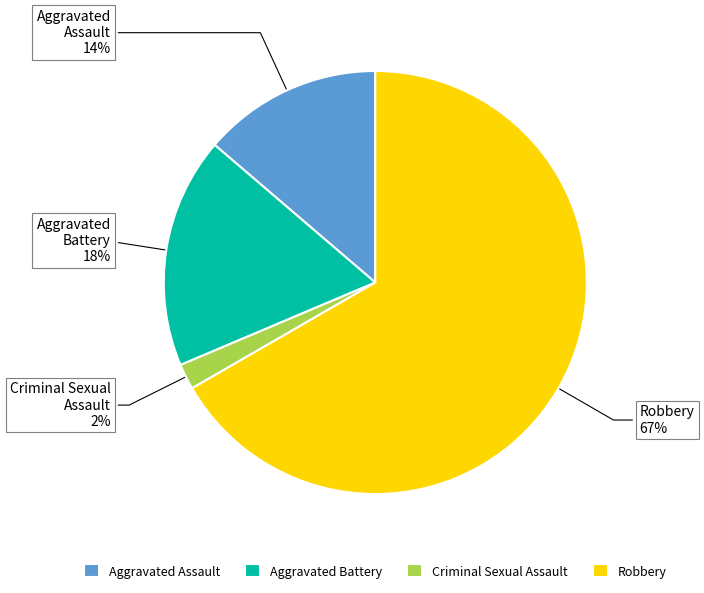

The Aggravated Battery slice represents 18% of the pie. True or false?

True